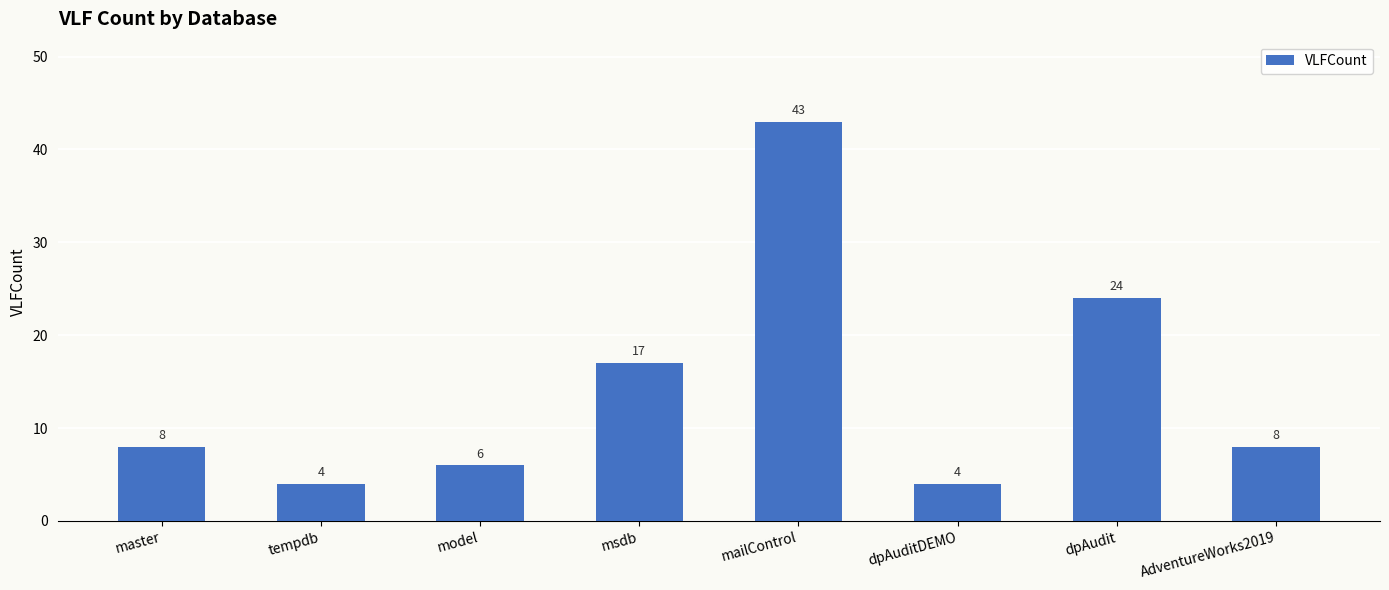

Reading right to left, what are all the values shown in this chart?

8	24	4	43	17	6	4	8